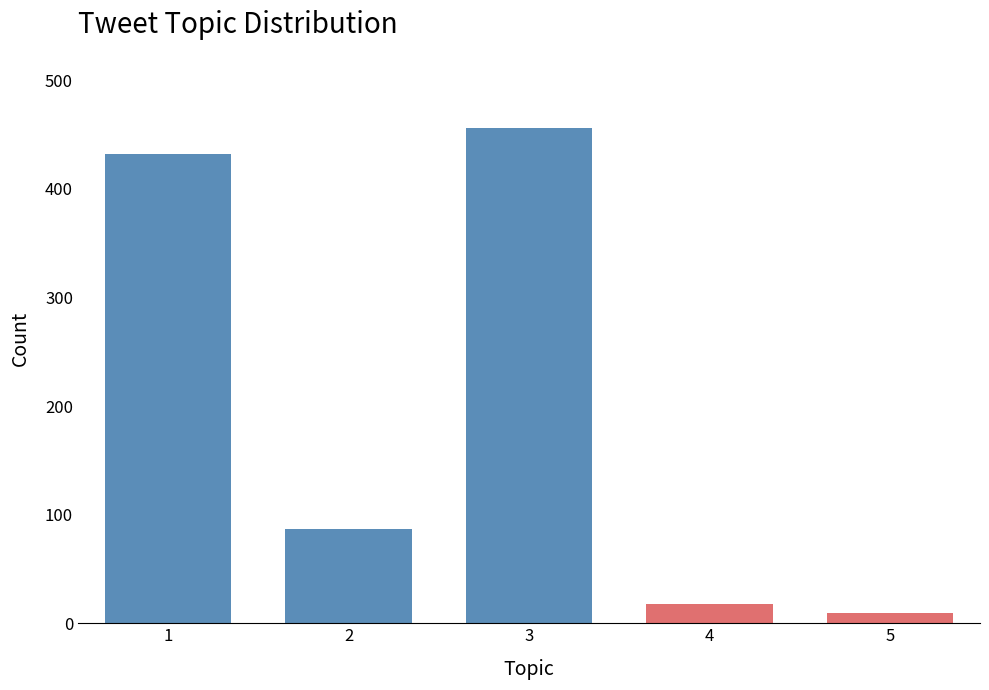

Reading left to right, transcribe all the data shown in this chart.

432	87	456	18	9